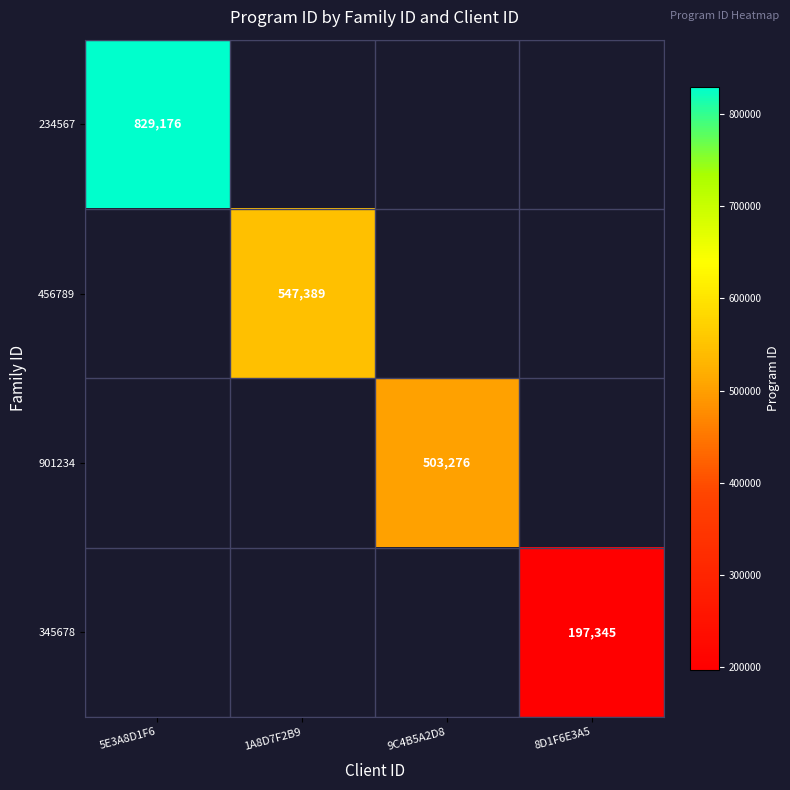

At how many categories does at least one series exceed 228696?

3